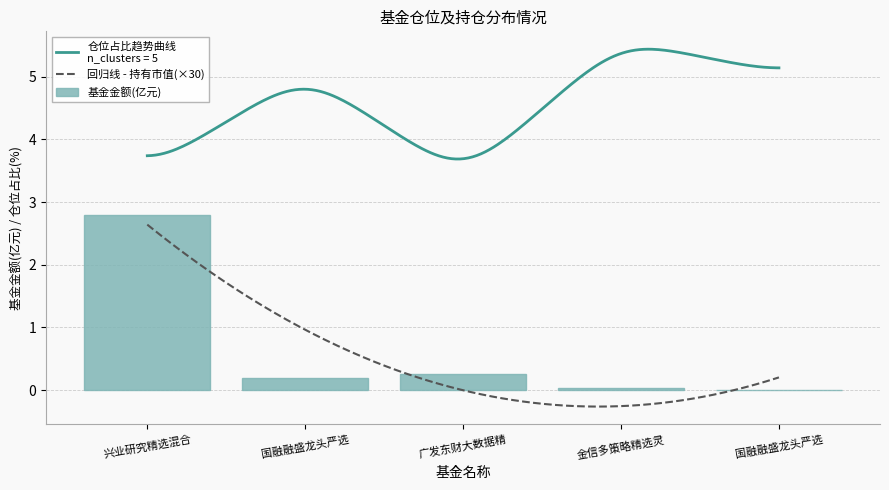

How many data points in 持有市值(亿元) are above 0?

4